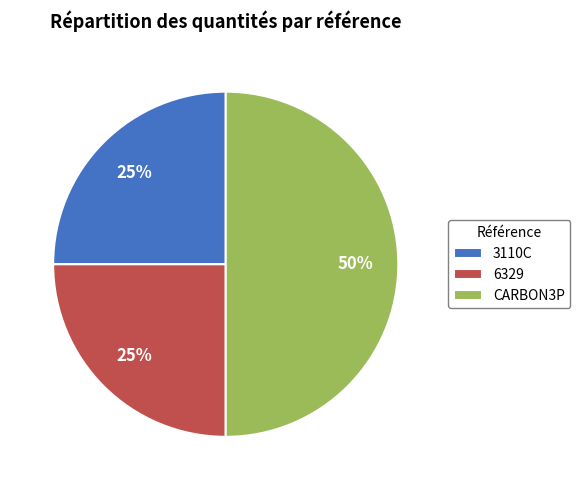

To the nearest percent, what portion does CARBON3P represent?

50%